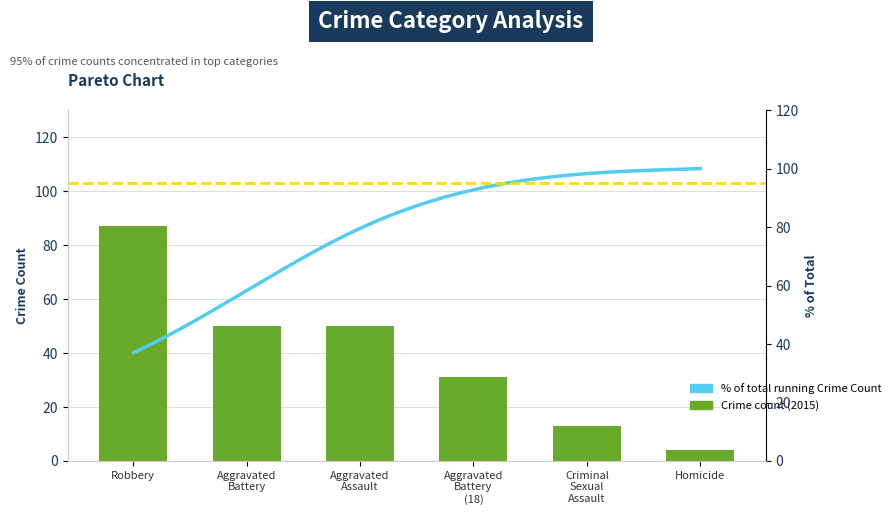

How many bars are there in total?

6